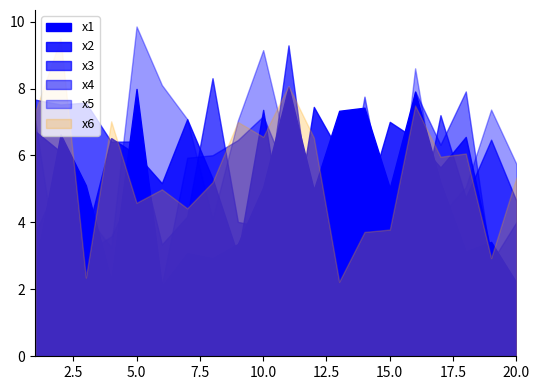

What is the spread (max minus min) of values at 20?

3.6